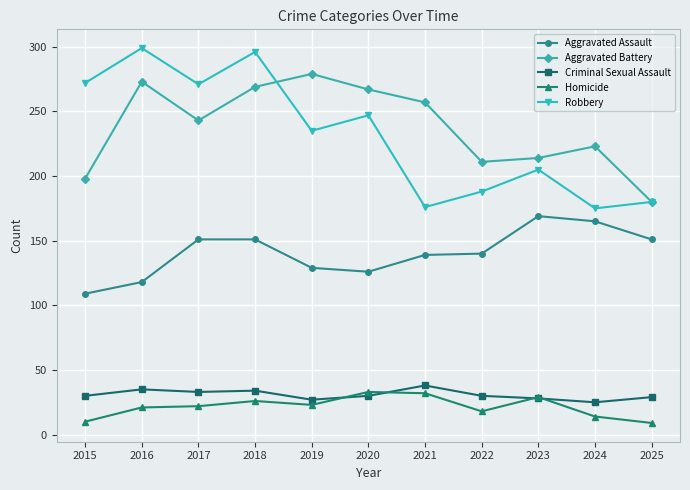

What is the total value across all series at 2016?

746